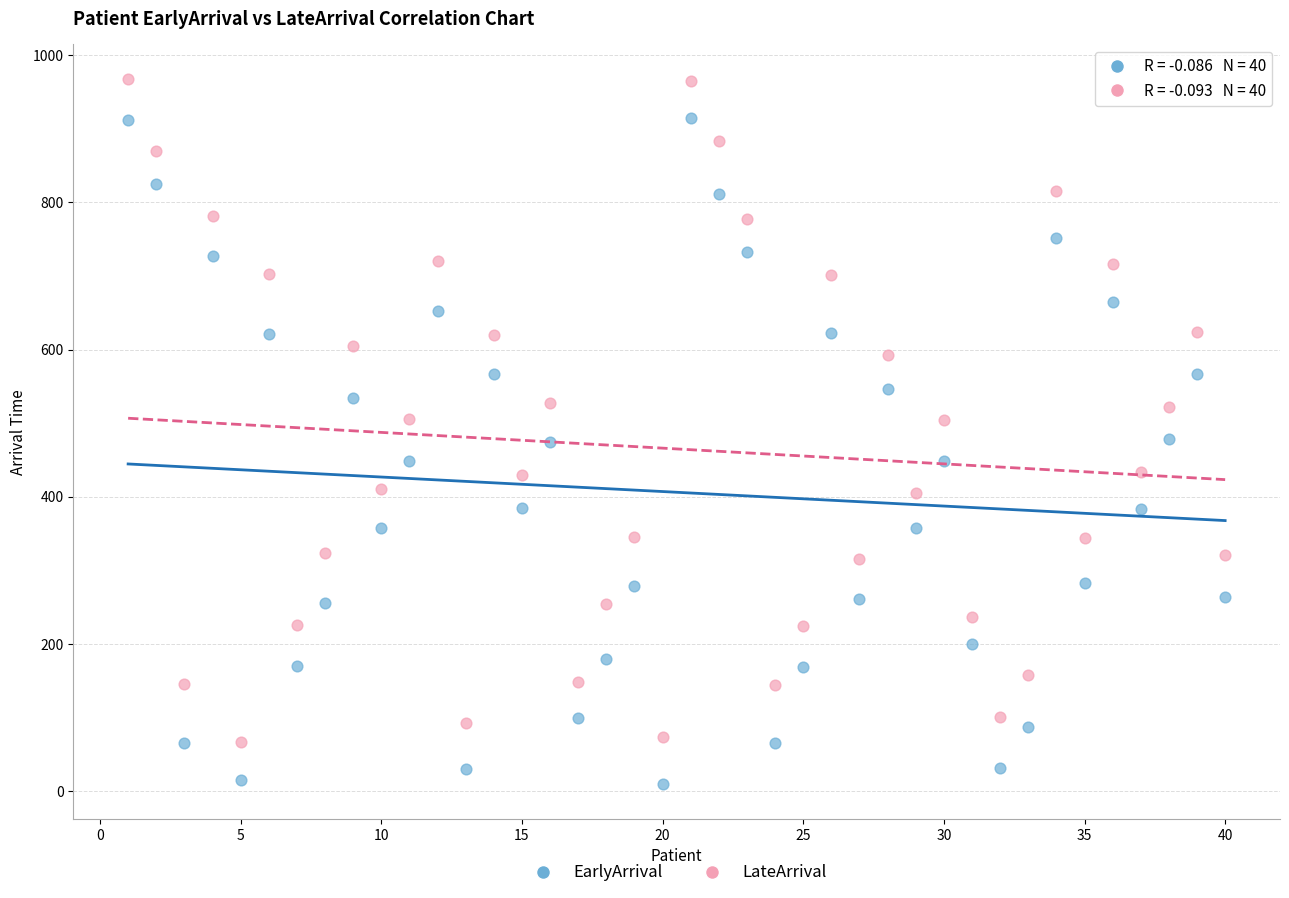

Across all data points, what is the range of Y values (max minus min)?

957